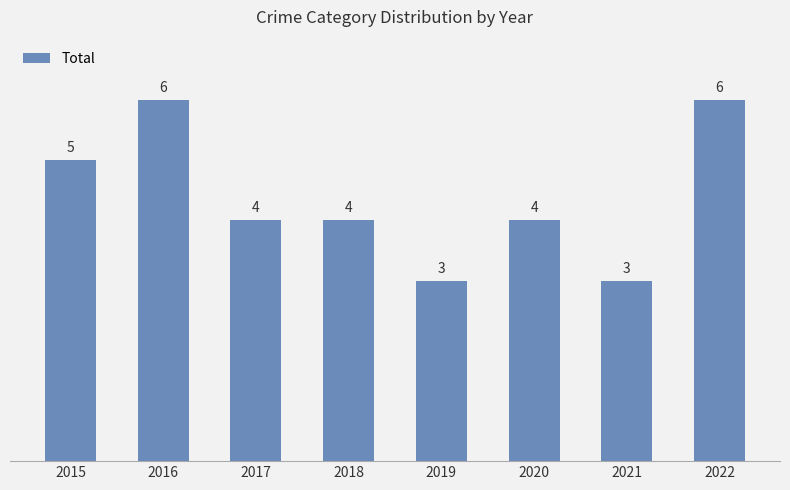

Reading left to right, list all the values displayed in this chart.

2015=5	2016=6	2017=4	2018=4	2019=3	2020=4	2021=3	2022=6